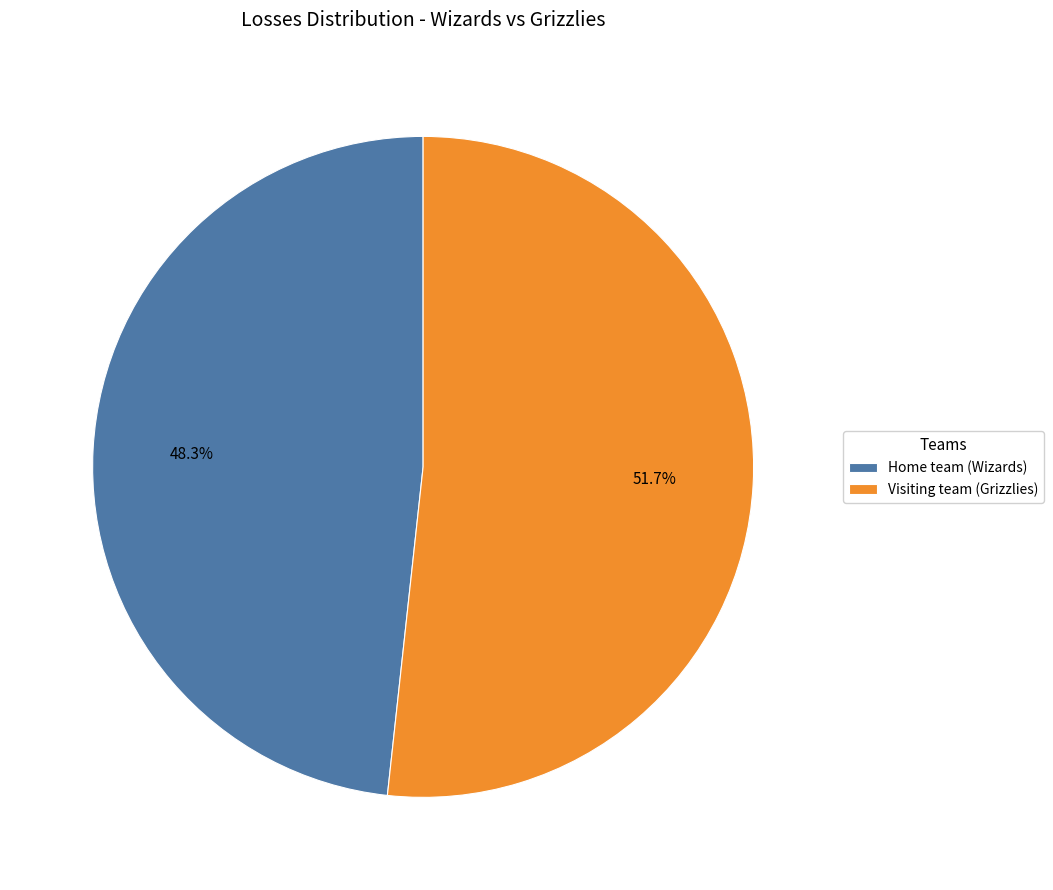

Is it true that Visiting team (Grizzlies) is 63% of the pie?

False